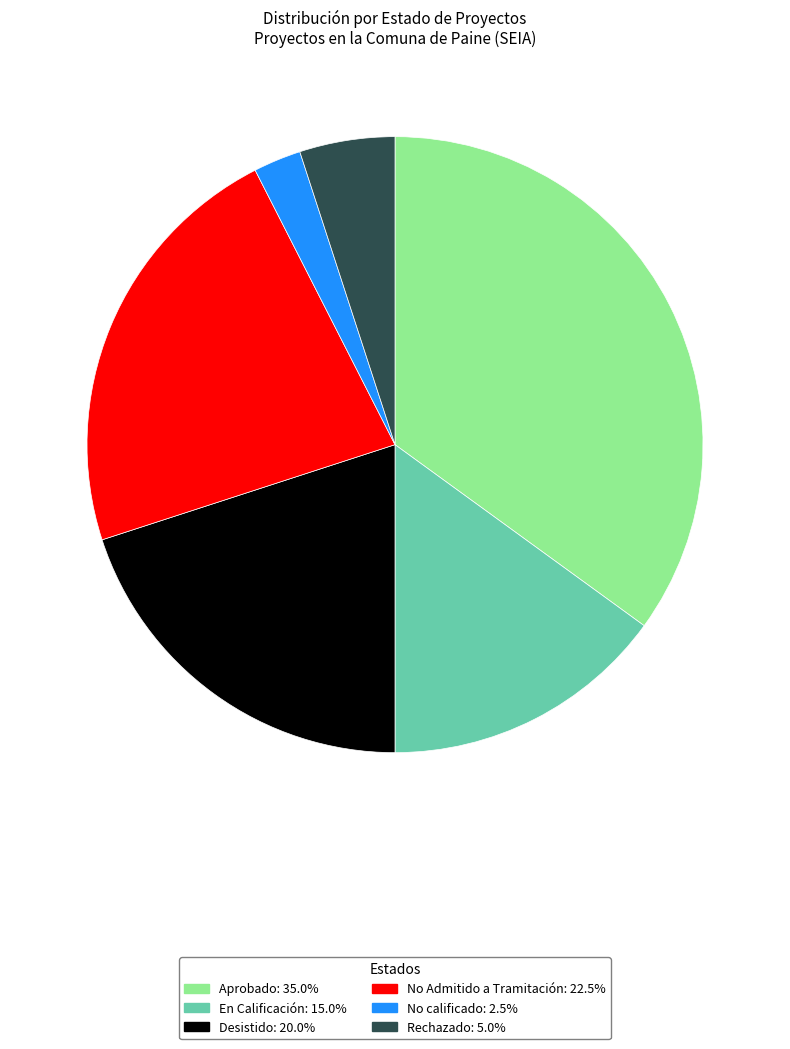

True or false: Aprobado accounts for 35% of the total.

True